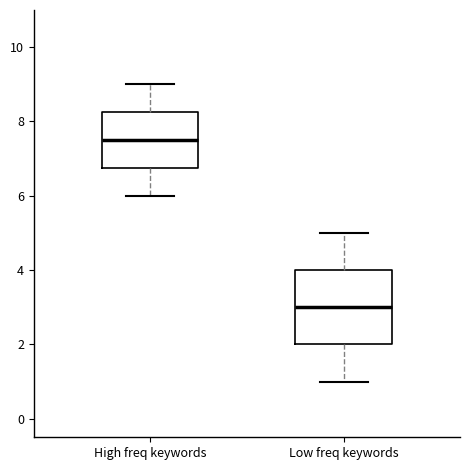

Reading left to right, transcribe this box plot: for each box, give where its median line is, the range the box spans, and where its two whiskers end, as read against the y-axis. The values are not printed on the chart, so give them approximately, as read against the axis.

High freq keywords: median 7.6, box 6.8 to 8.2, whiskers 6.0 to 9.0
Low freq keywords: median 3.0, box 2.0 to 4.0, whiskers 1.0 to 5.0